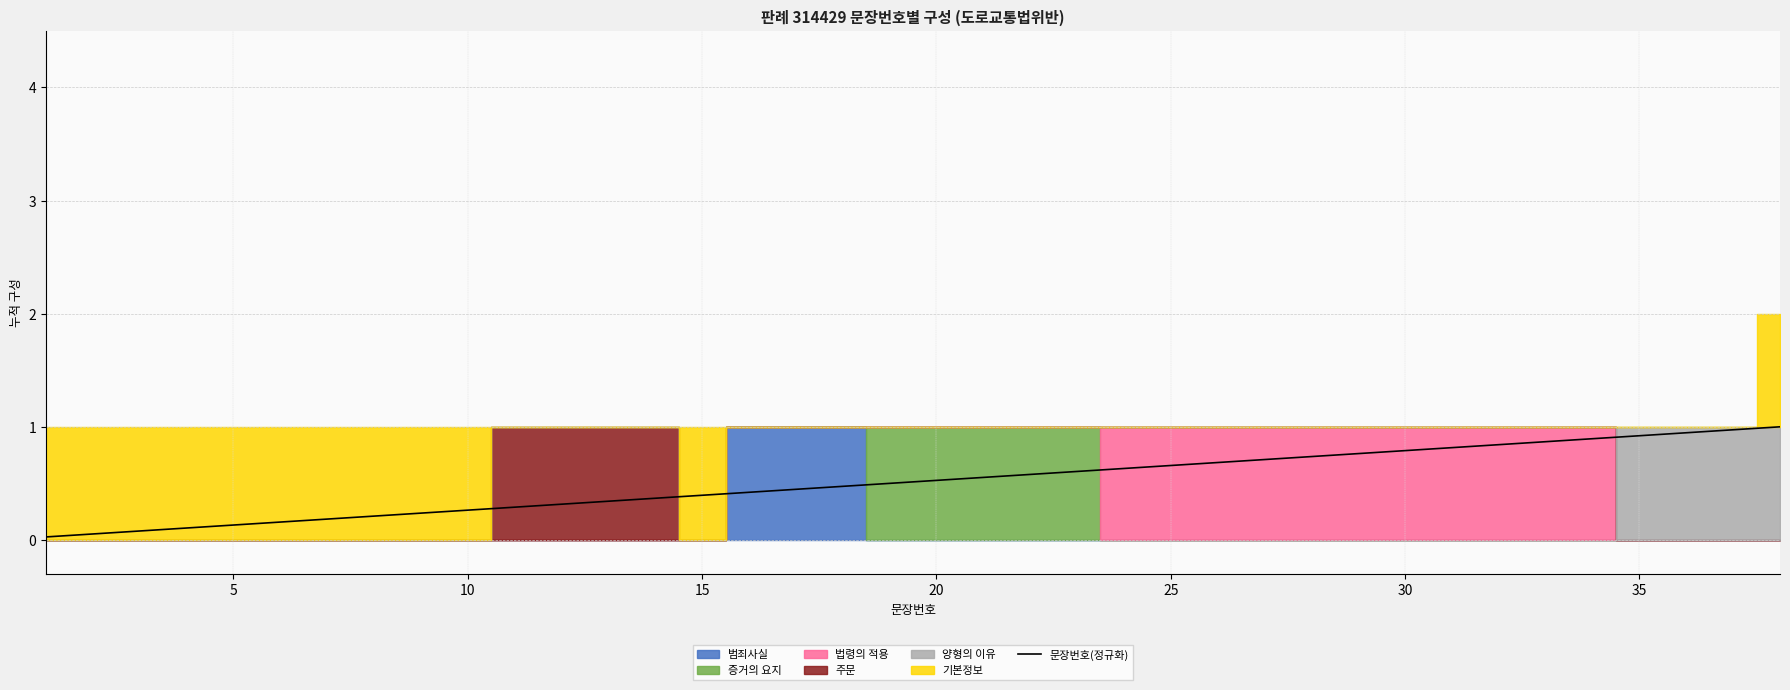

True or false: there are more than 1 points higher than both neighbors.

False